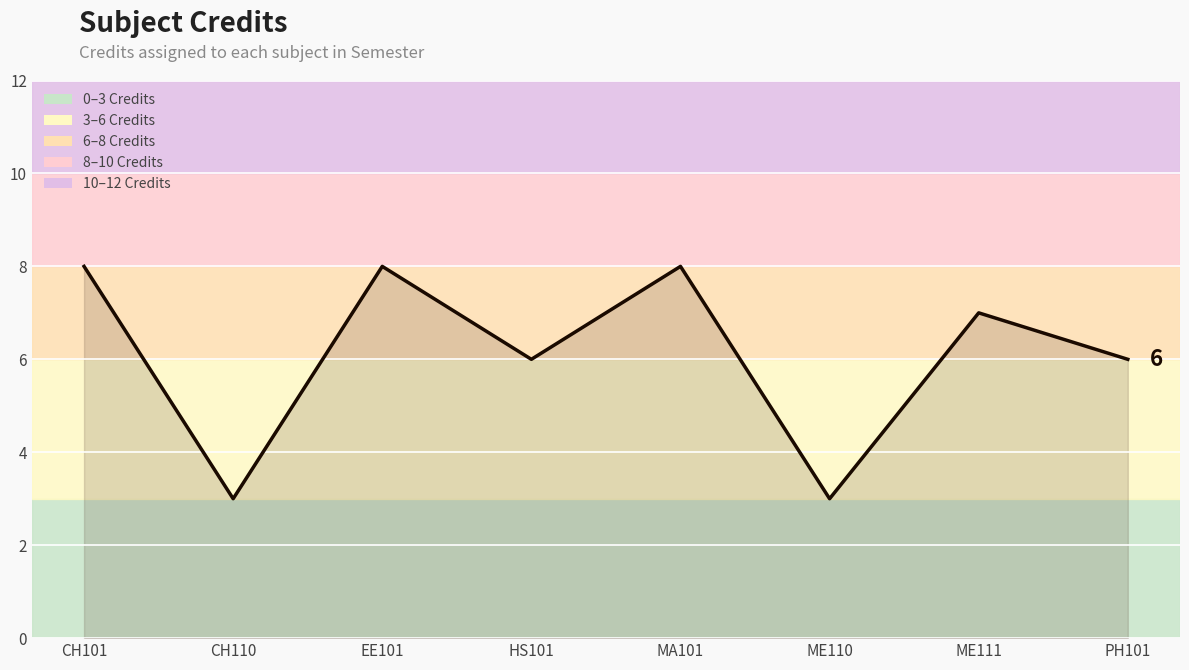

What is the sum of the values at MA101 and ME111?

15